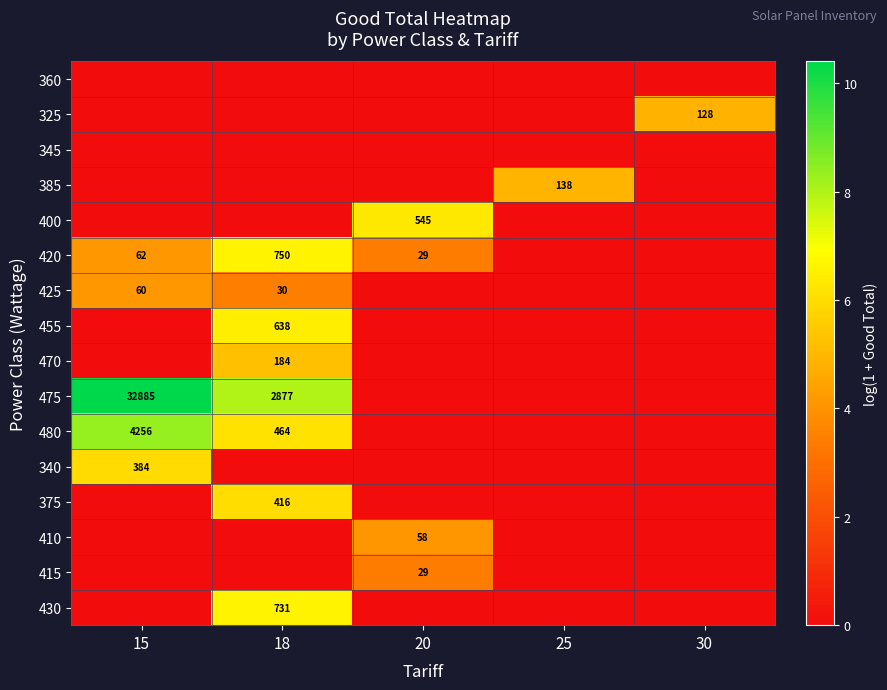

True or false: 375 has a value of 609 at 18.

False